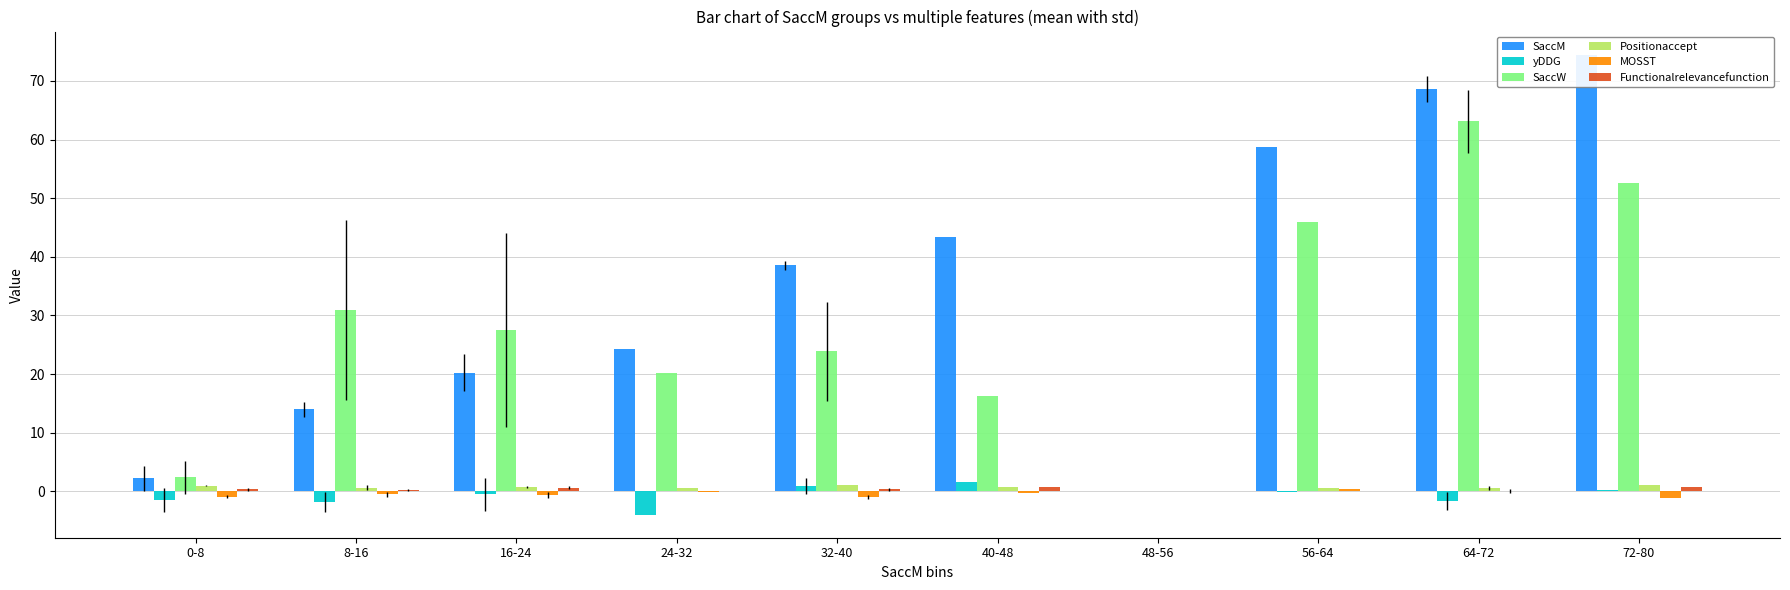

Reading right to left, extract all data points from this chart.

SaccM: 72-80=74.5	64-72=68.7	56-64=58.7	48-56=0.0	40-48=43.3	32-40=38.6	24-32=24.2	16-24=20.2	8-16=13.9	0-8=2.2
yDDG: 72-80=0.3	64-72=-1.6	56-64=-0.1	48-56=0.0	40-48=1.6	32-40=0.9	24-32=-4.0	16-24=-0.5	8-16=-1.9	0-8=-1.4
SaccW: 72-80=52.6	64-72=63.1	56-64=45.9	48-56=0.0	40-48=16.3	32-40=23.9	24-32=20.1	16-24=27.5	8-16=30.9	0-8=2.4
Positionaccept: 72-80=1.0	64-72=0.6	56-64=0.6	48-56=0.0	40-48=0.7	32-40=1.0	24-32=0.6	16-24=0.7	8-16=0.6	0-8=1.0
MOSST: 72-80=-1.1	64-72=0.0	56-64=0.4	48-56=0.0	40-48=-0.3	32-40=-0.9	24-32=-0.1	16-24=-0.6	8-16=-0.6	0-8=-0.9
Functionalrelevancefunction: 72-80=0.8	64-72=0.0	56-64=0.1	48-56=0.0	40-48=0.7	32-40=0.3	24-32=0.1	16-24=0.6	8-16=0.2	0-8=0.3